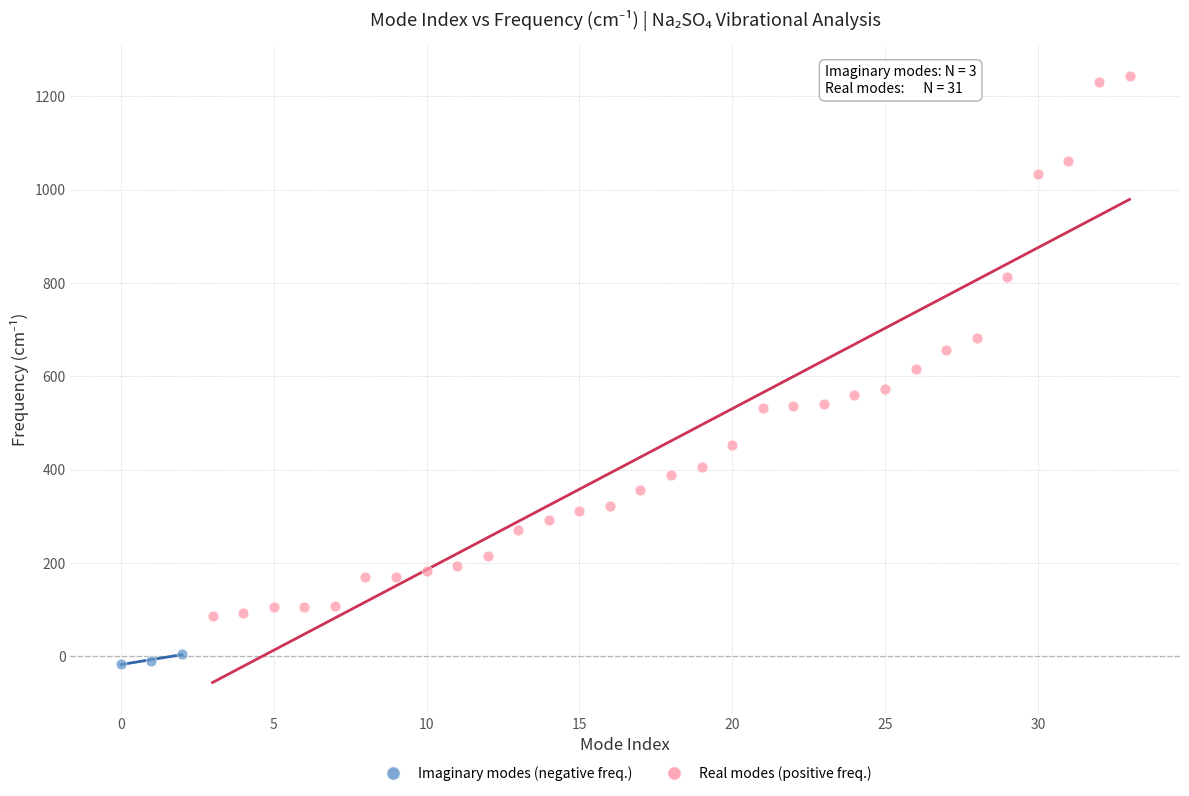

Which series has the largest Y range (max minus min)?

Real modes (positive freq.)